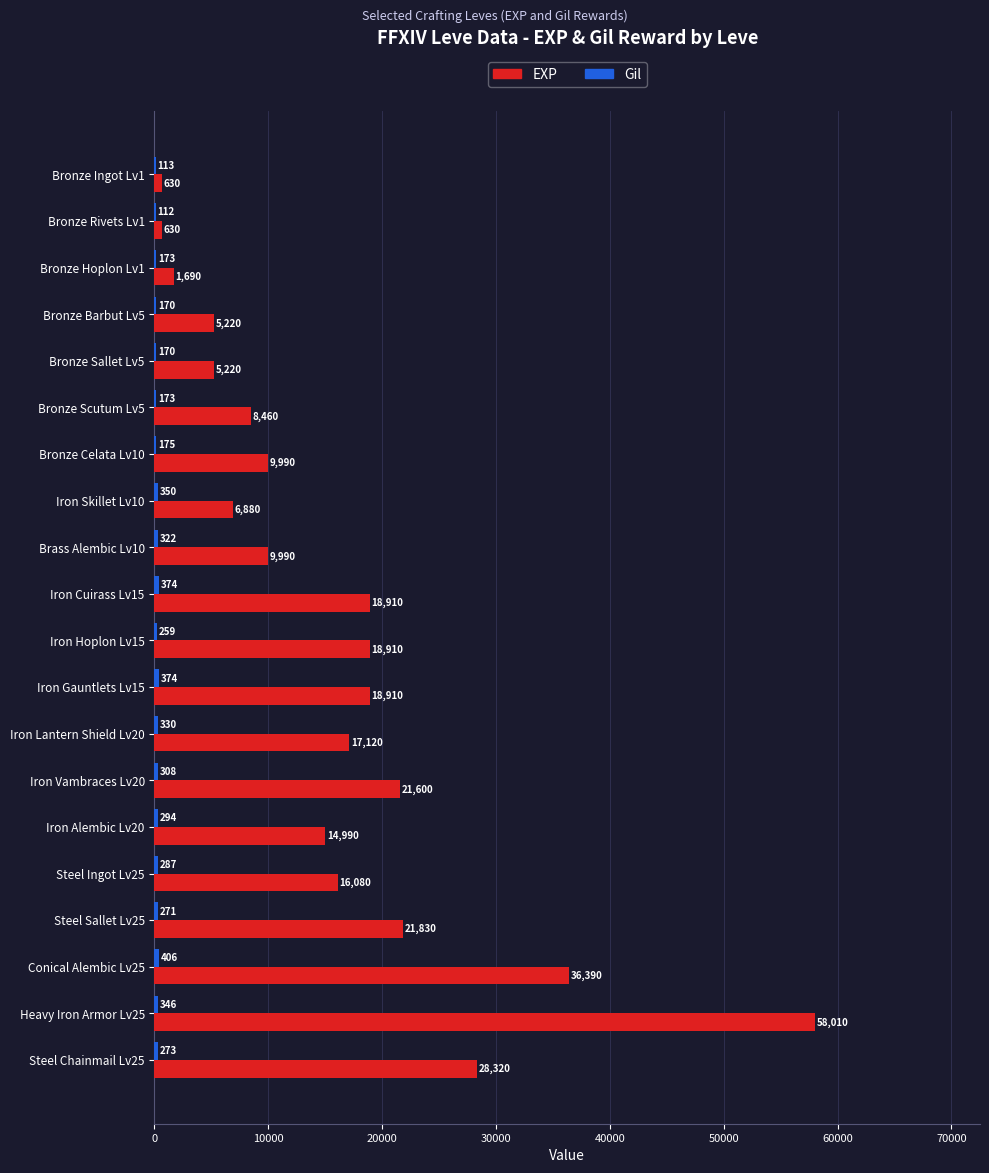

What is the maximum value shown in the chart?

58010